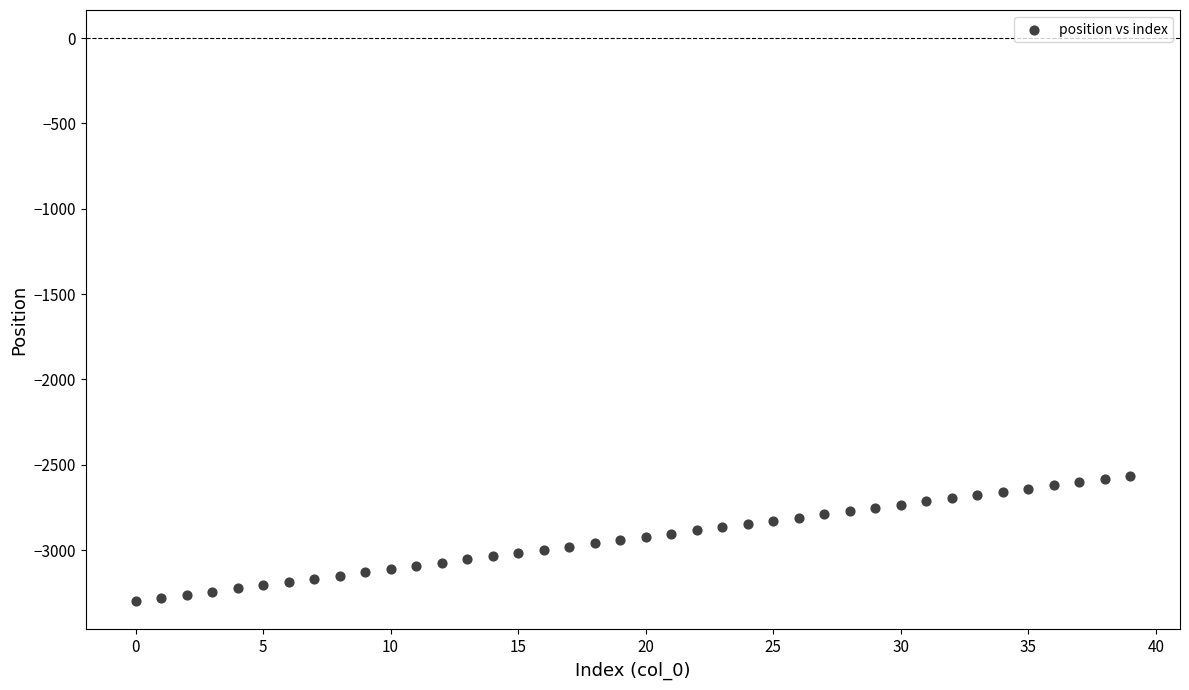

What is the range of Y values (max minus min)?

735.8